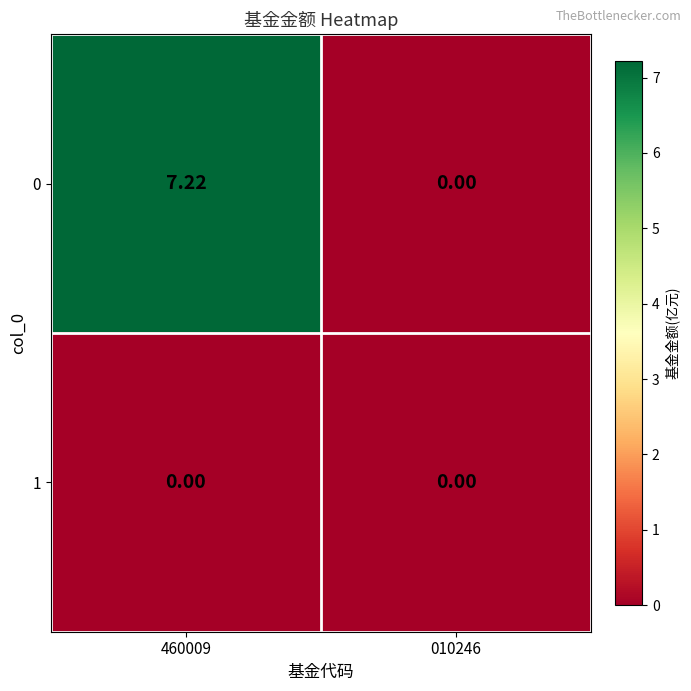

What is the maximum value shown in the chart?

7.2